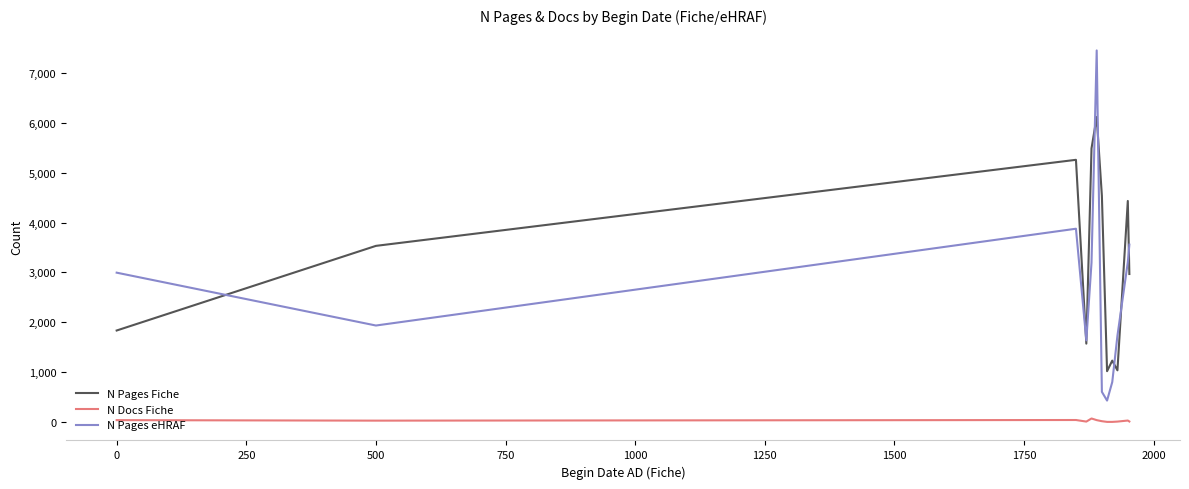

Which series has the largest range (max minus min)?

N Pages eHRAF